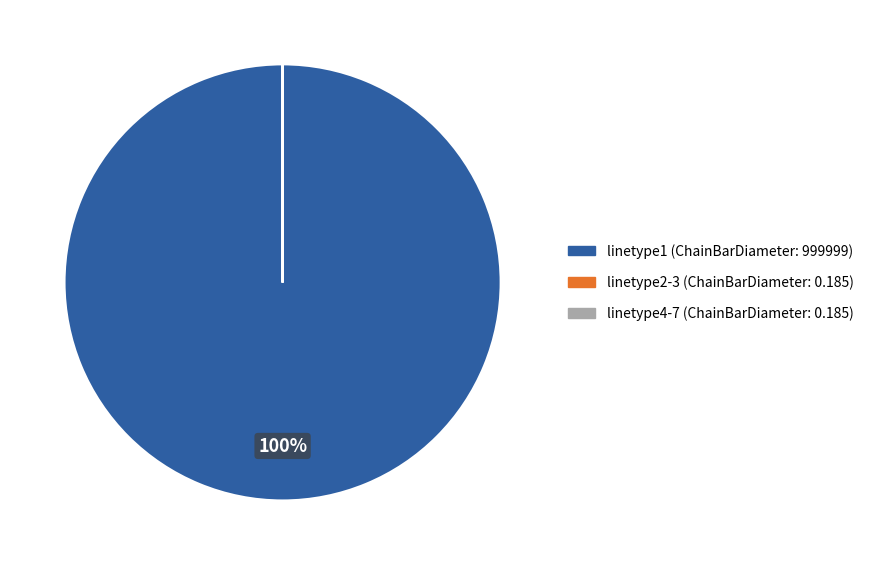

To the nearest percent, what is the difference between the largest and smallest slice percentages?

100%